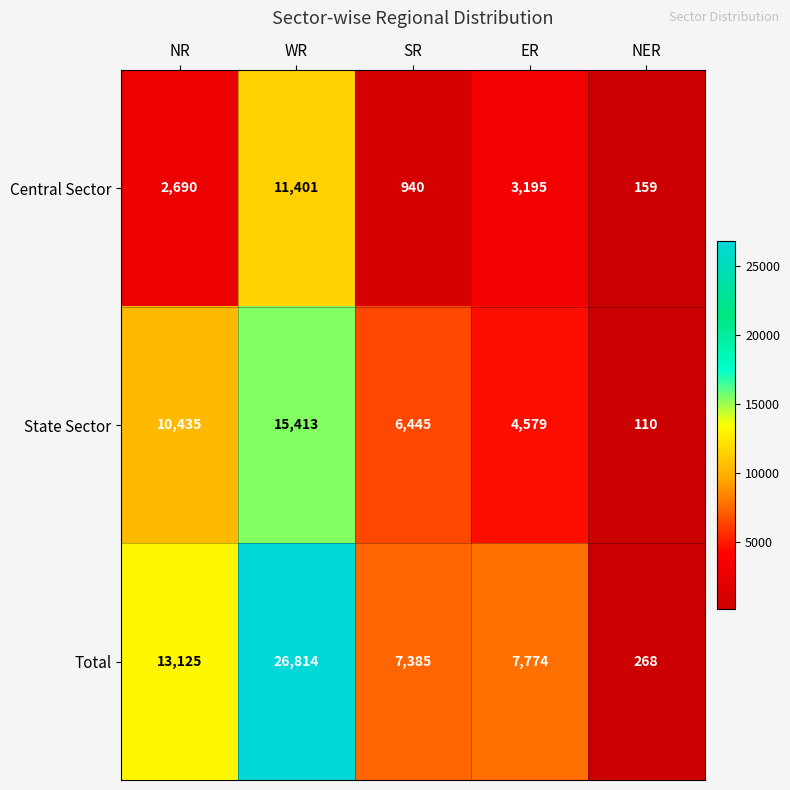

What is the smallest value displayed?

110